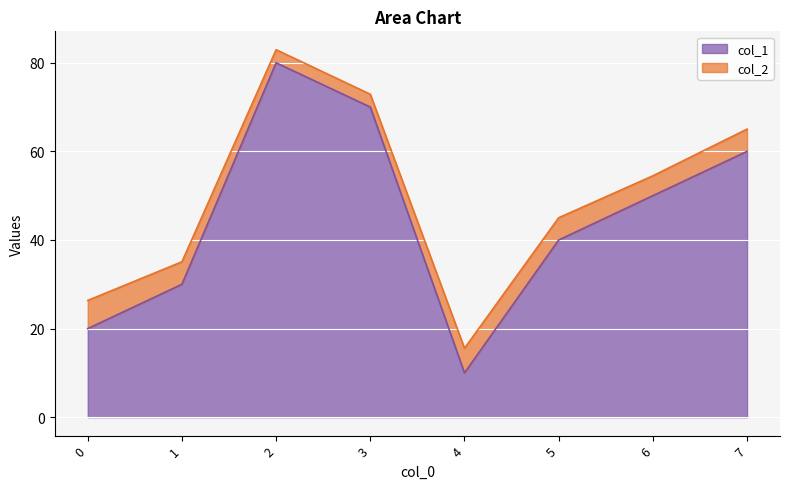

What is the difference between the maximum and minimum values in the col_1 series?

70.0